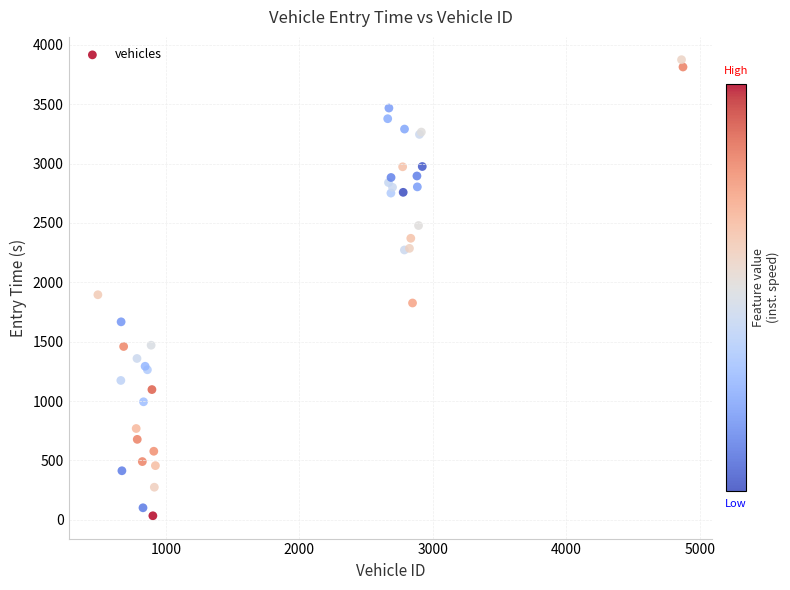

What Y value in the scatter plot is closest to 1954?

1895.5